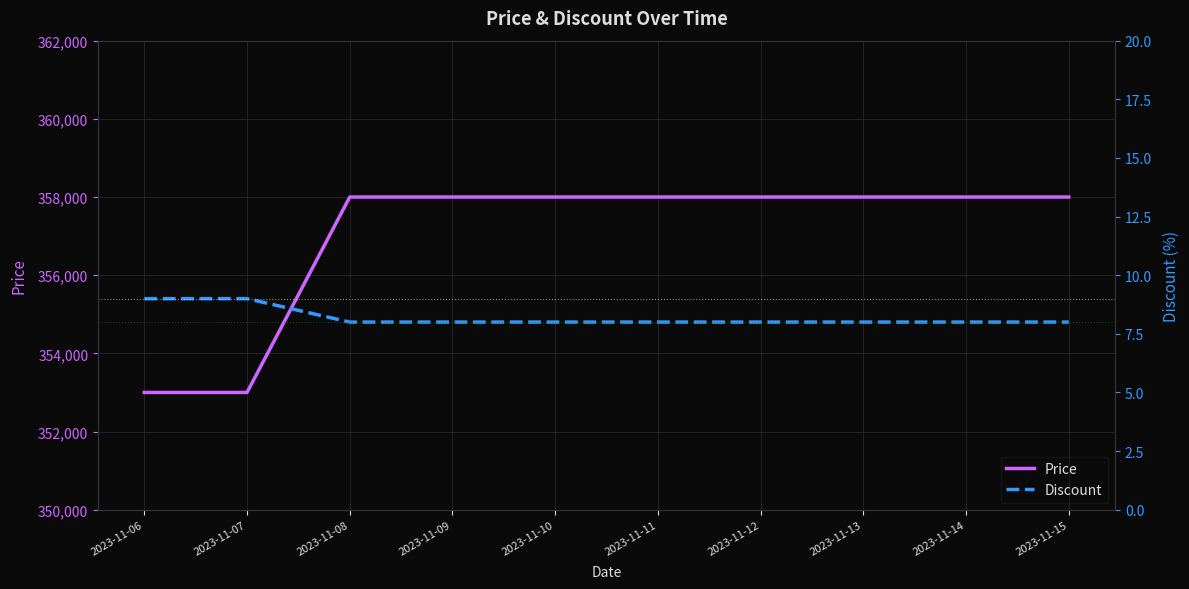

True or false: Discount and Price cross at least once.

False